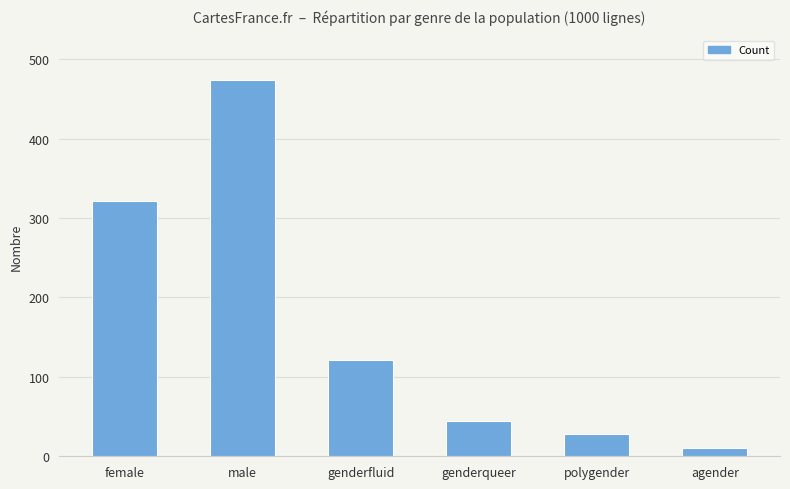

Reading left to right, extract all data points from this chart.

female=322	male=474	genderfluid=121	genderqueer=45	polygender=28	agender=10